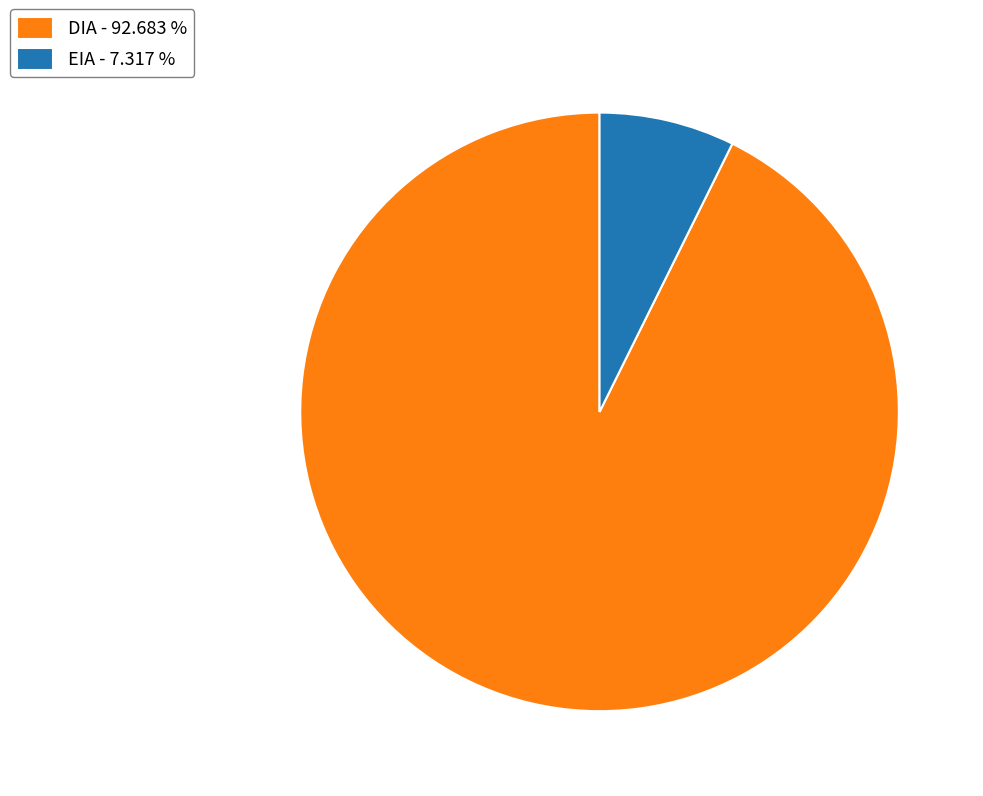

What is the largest slice in the pie chart?

DIA